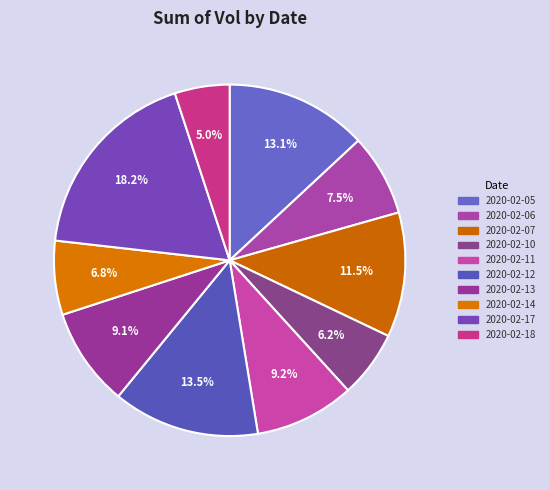

Does 2020-02-17 account for over 50% of the chart?

No